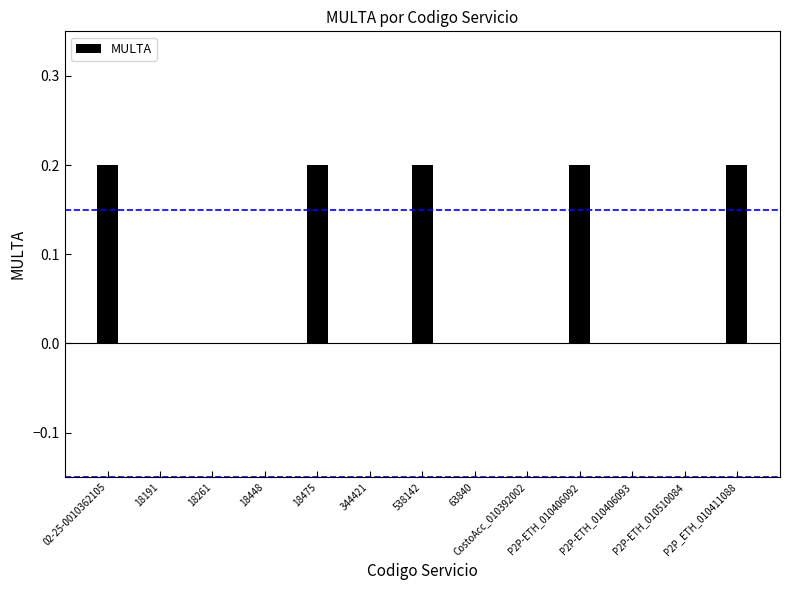

Rank the categories by value from highest to lowest.

02-25-0010362105, 18475, 538142, P2P-ETH_010406092, P2P_ETH_010411088, 18191, 18261, 18448, 344421, 63840, CostoAcc_010392002, P2P-ETH_010406093, P2P-ETH_010510084